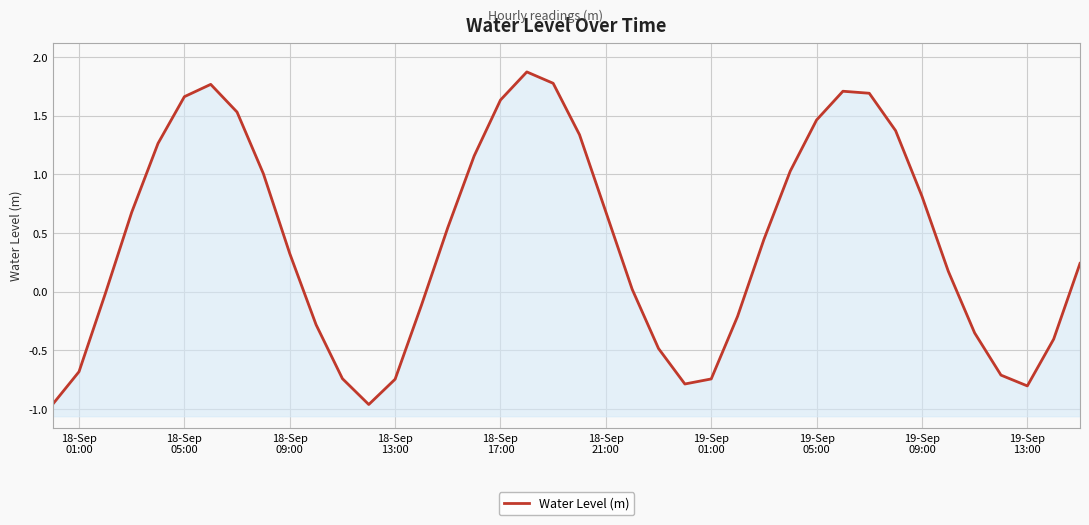

How many data points does each series have?

40